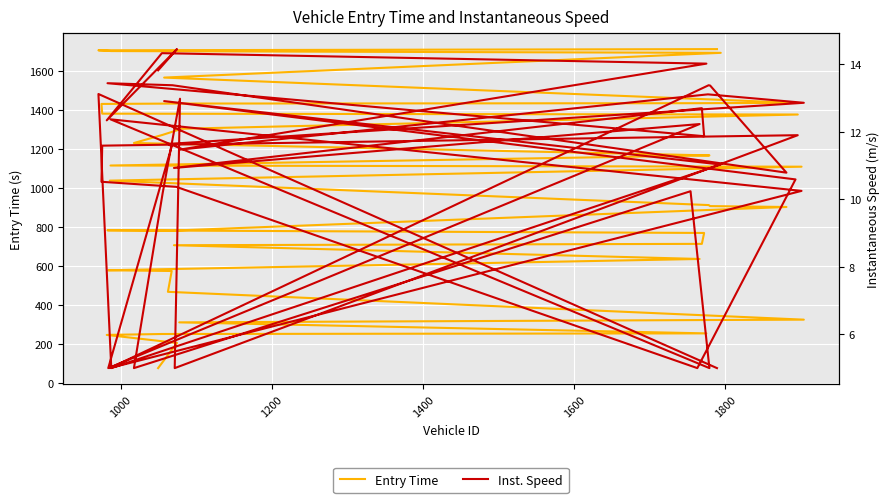

Is the value of Entry Time at 29 greater than the value of Inst. Speed at 20?

Yes